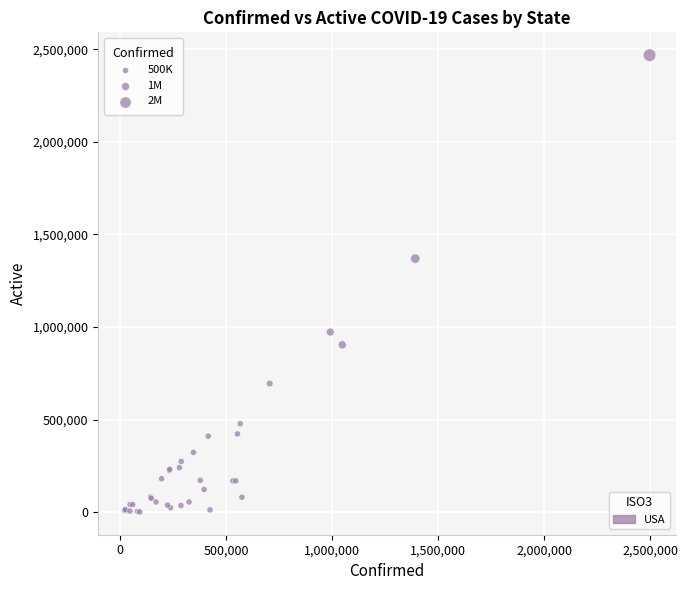

What Y value in the scatter plot is closest to 1235149?

1369935